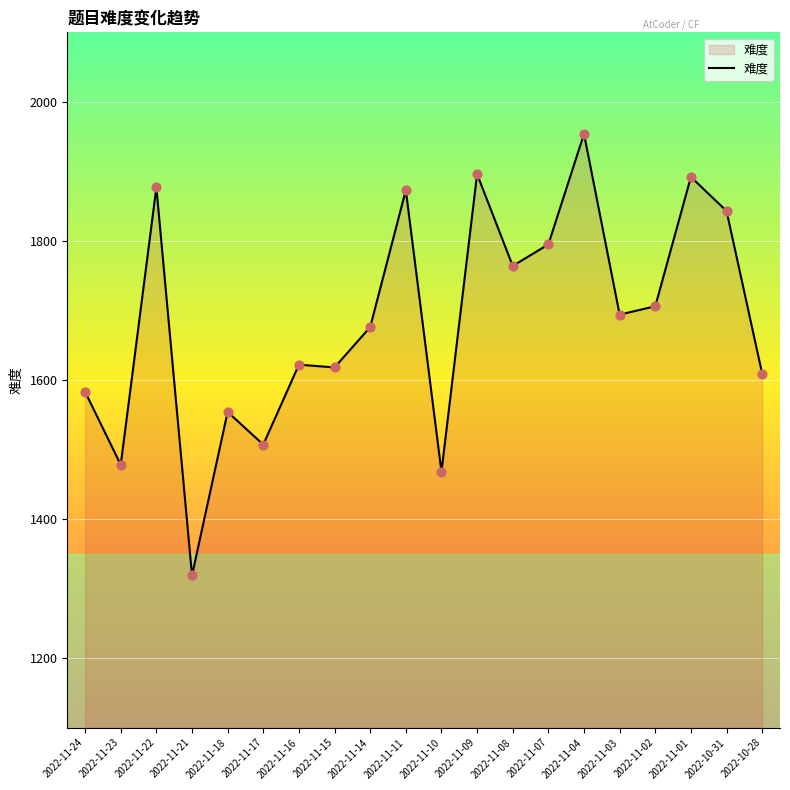

Which has a higher value, 2022-11-03 or 2022-11-23?

2022-11-03